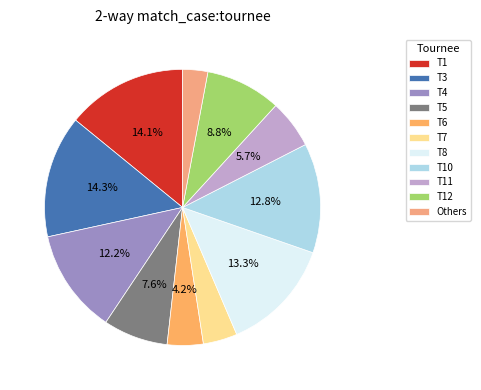

Does T4 represent more than half of the total?

No